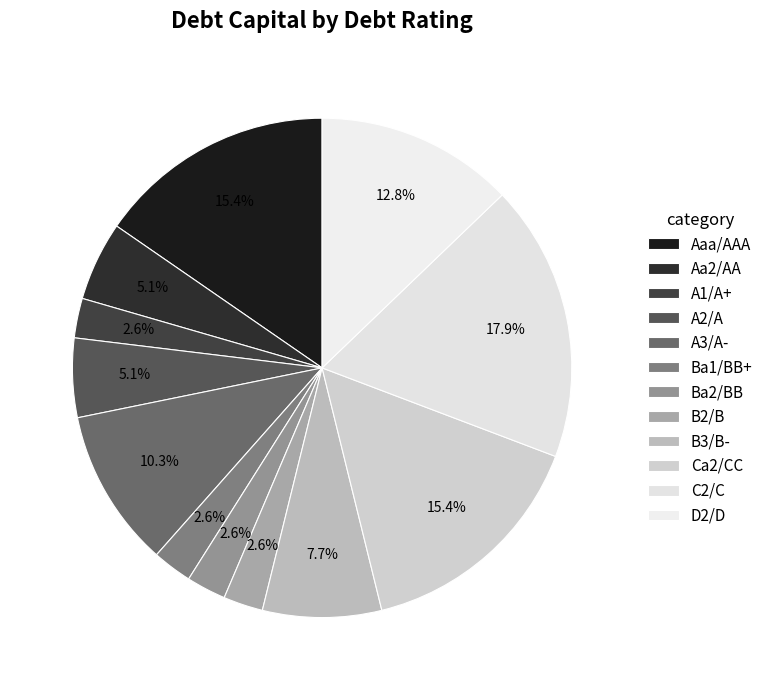

True or false: D2/D accounts for 13% of the total.

True